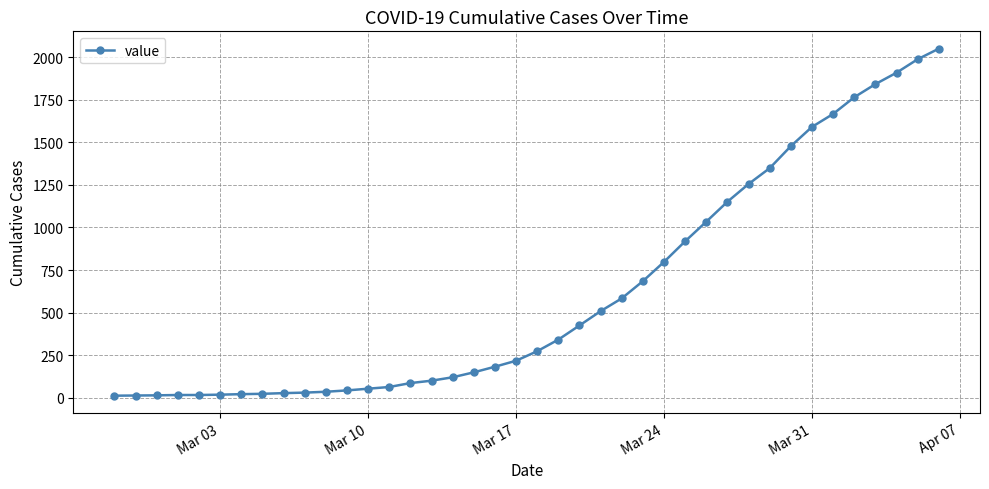

What is the greatest value displayed?

2049